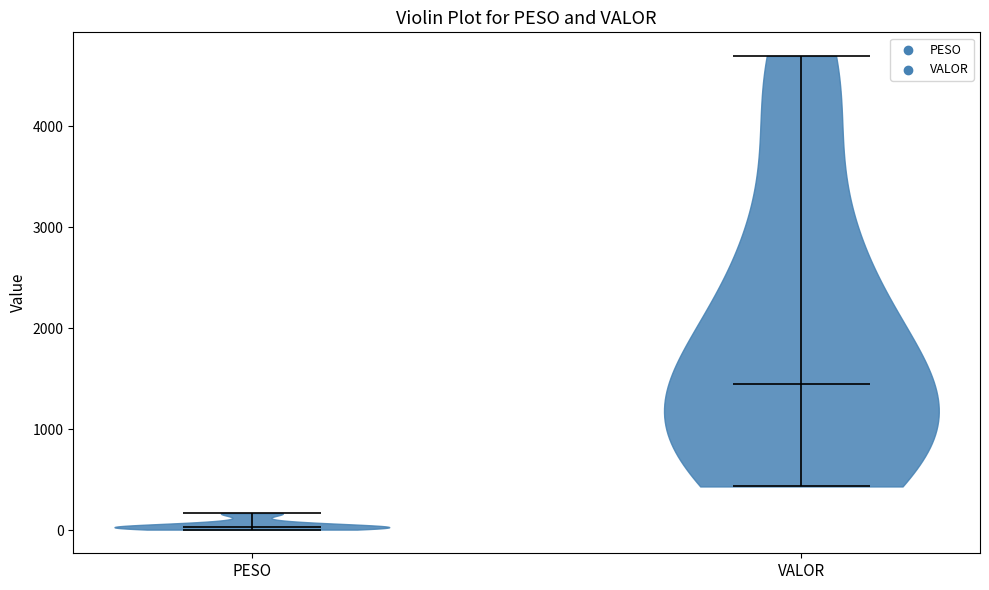

Reading left to right, read every violin against the y-axis: where its median line is, and the lowest and highest points it reaches. The values are not printed on the chart, so give them approximately, as read against the axis.

PESO: median line 0, lowest point 0, highest point 200
VALOR: median line 1400, lowest point 400, highest point 4700